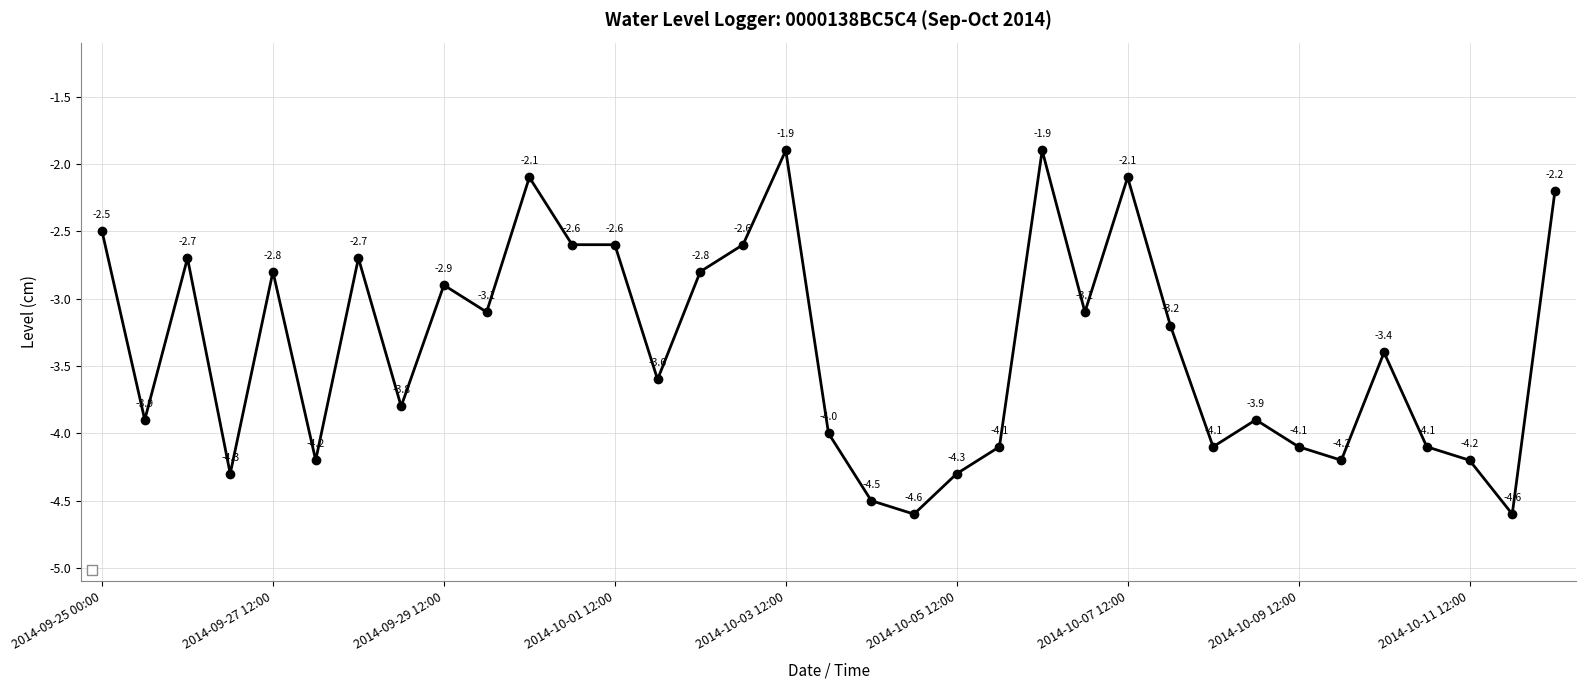

What is the smallest value displayed?

-4.6